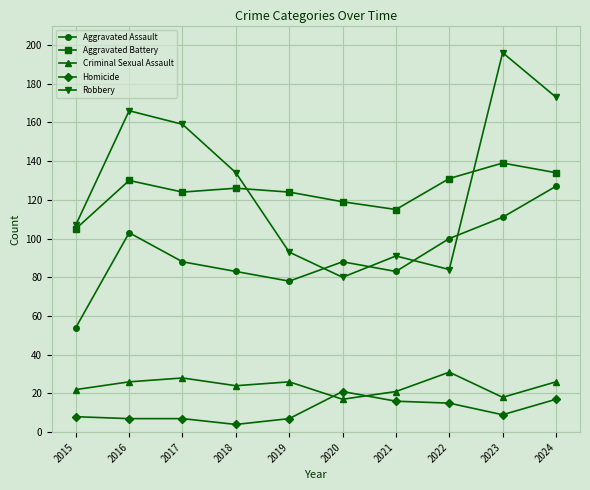

Is it true that Robbery equals 107 at 2015?

True